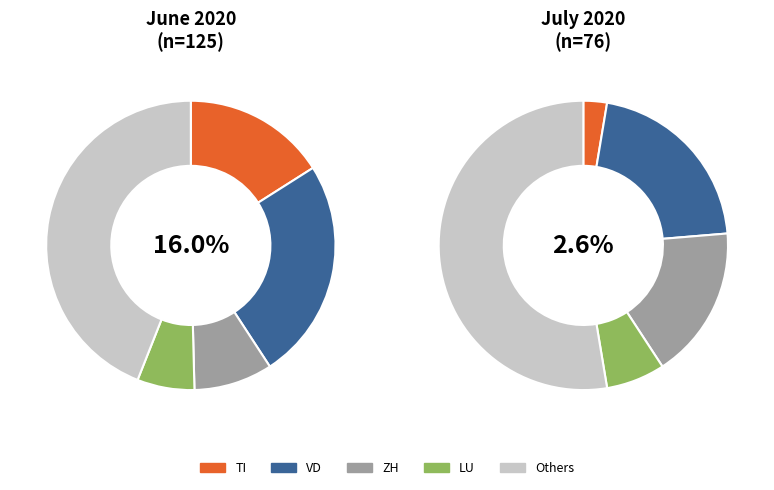

To the nearest percent, what is the difference between the 12 and 8 slice percentages?

14%